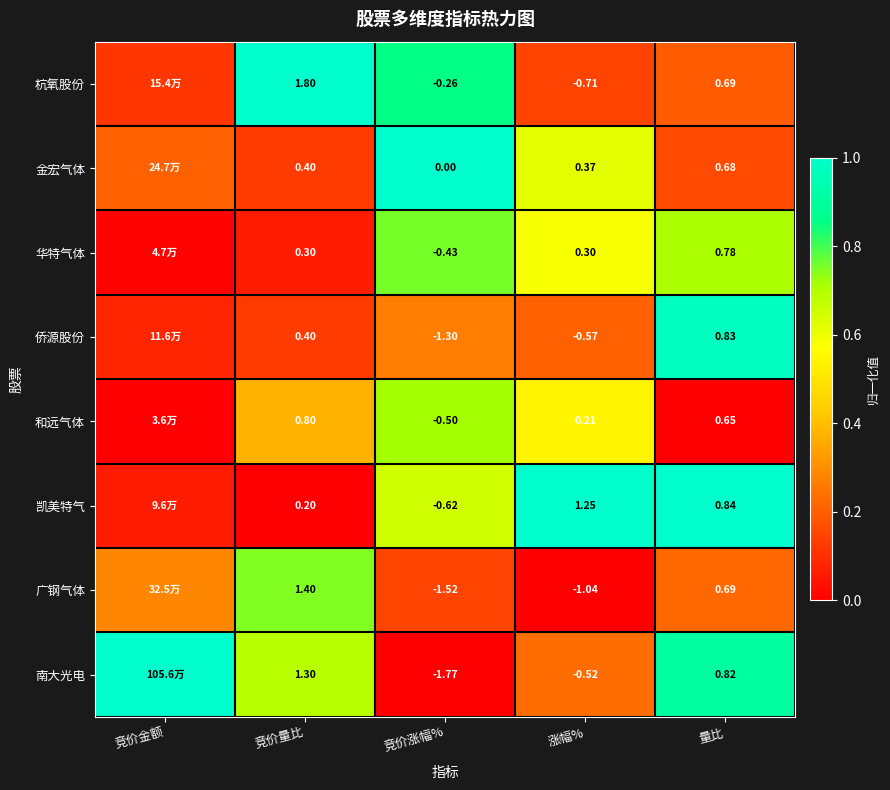

Between 竞价涨幅% and 量比, which series saw the biggest shift?

南大光电